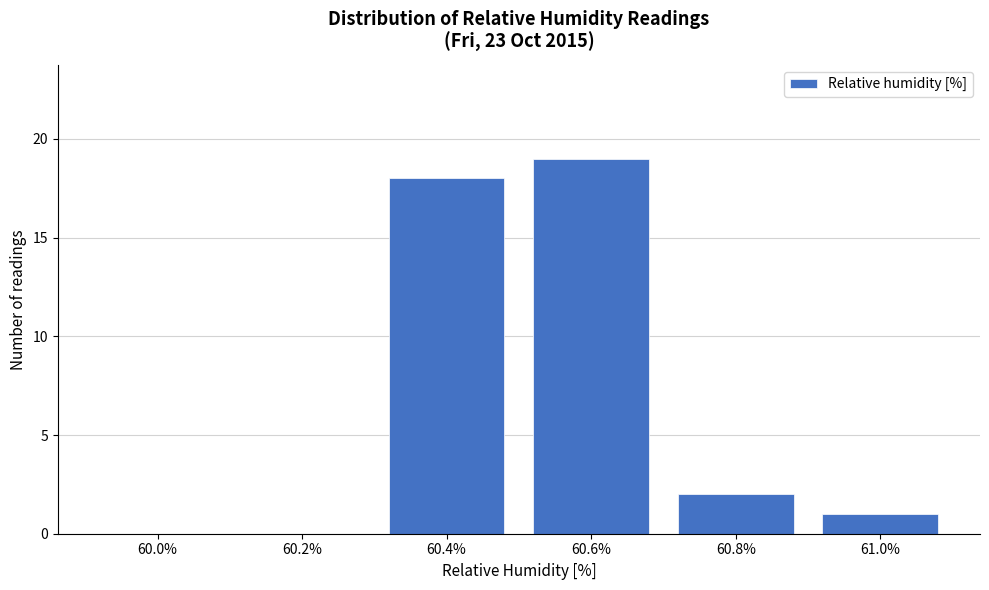

Reading left to right, what are all the values shown in this chart?

60.0%=0	60.2%=0	60.4%=18	60.6%=19	60.8%=2	61.0%=1